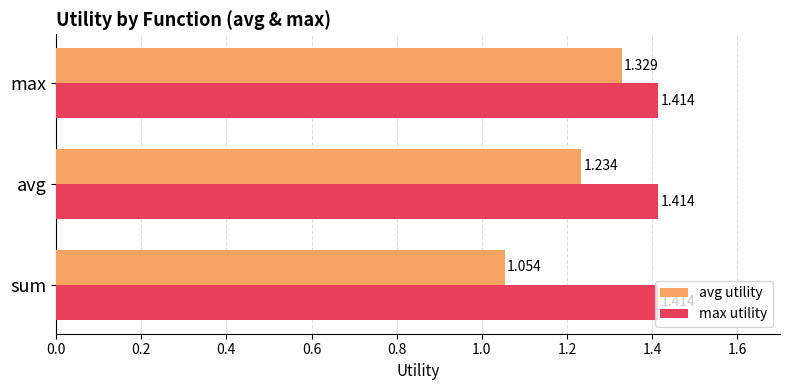

What are all the series names shown in the legend?

avg utility, max utility